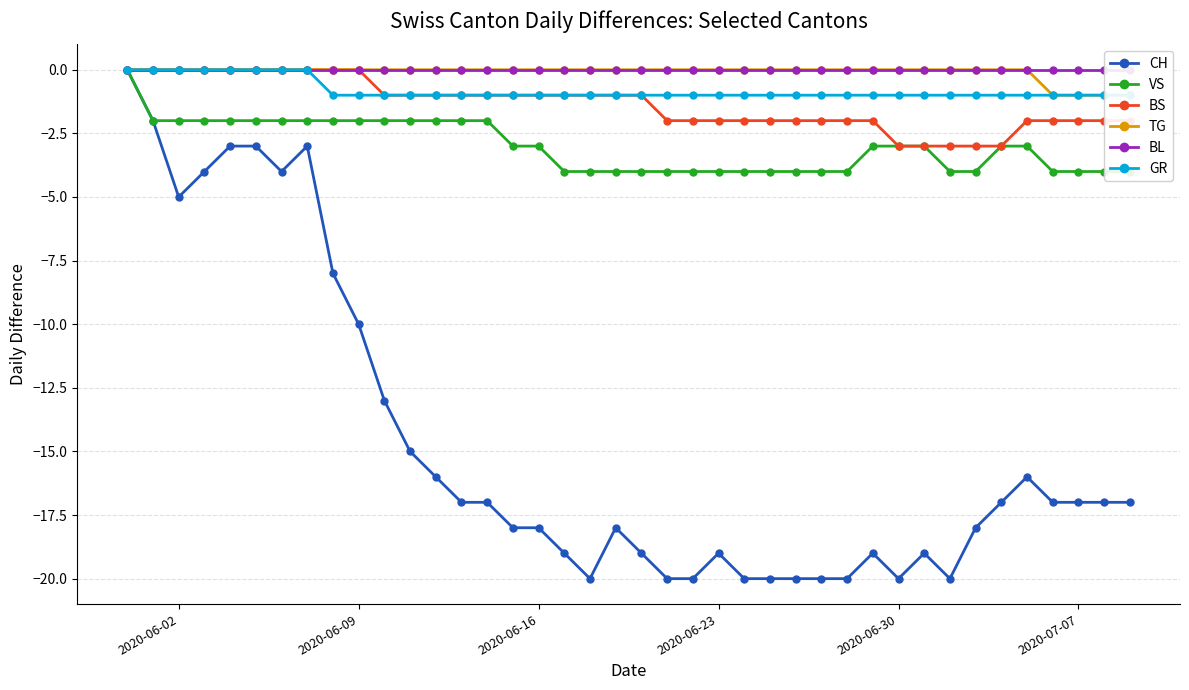

What is the average value of the GR series?

-1